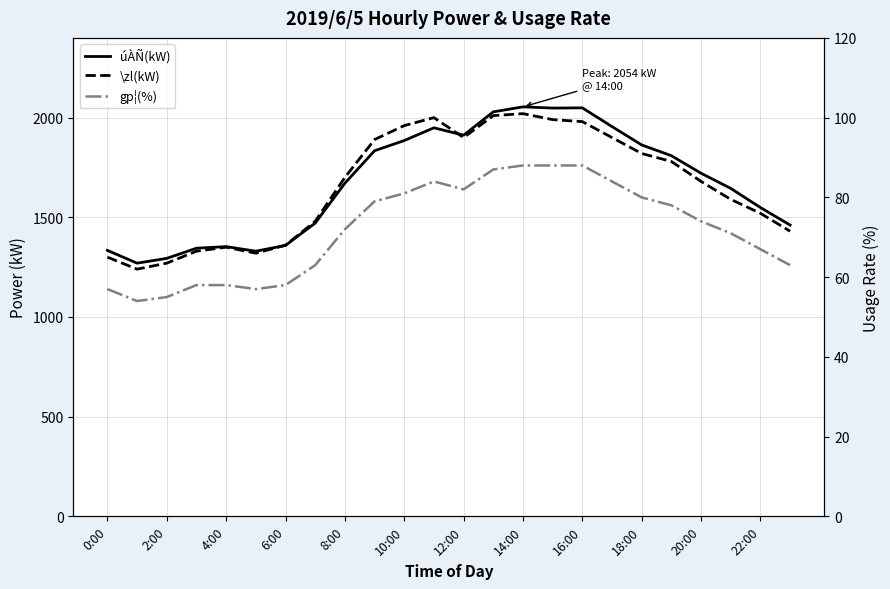

What is the approximate value of gp¦(%) at 19, to the nearest 10?

80